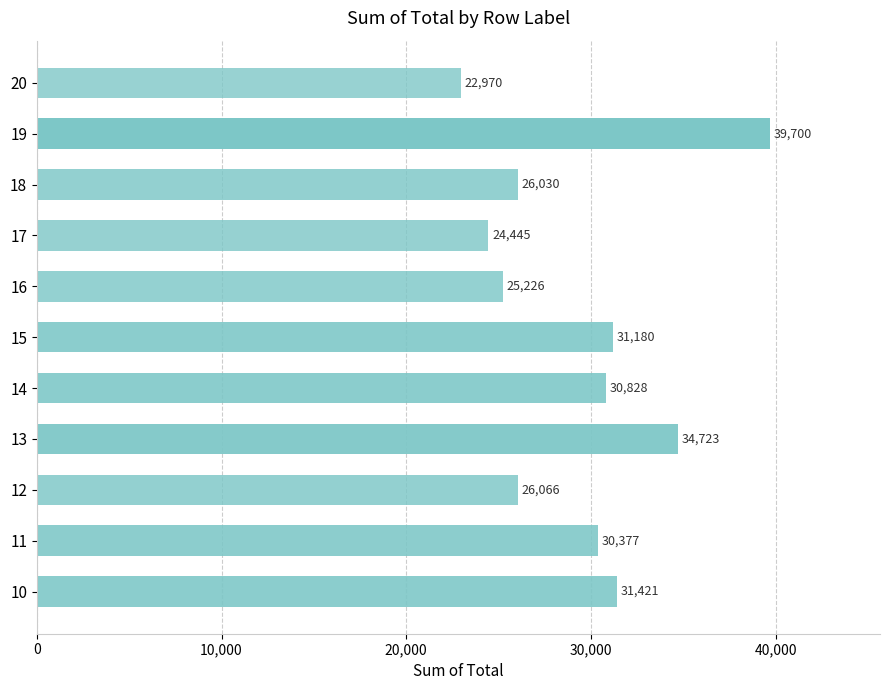

Rank the categories by value from highest to lowest.

19, 13, 10, 15, 14, 11, 12, 18, 16, 17, 20